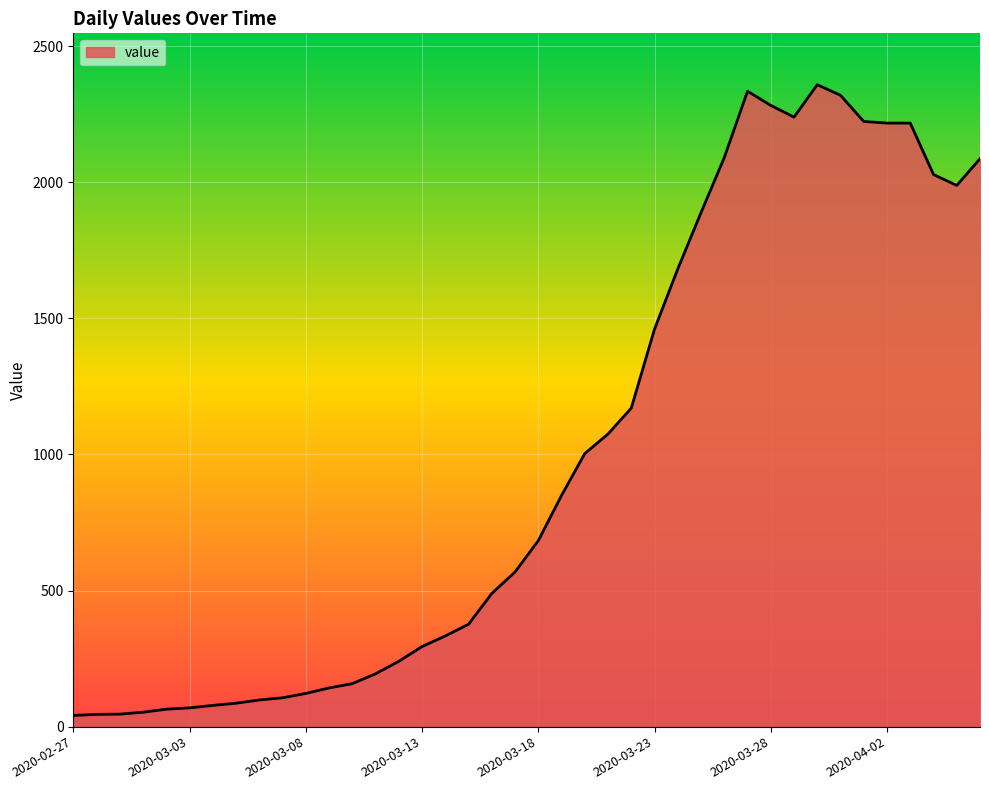

Count the number of data series in this chart.

1